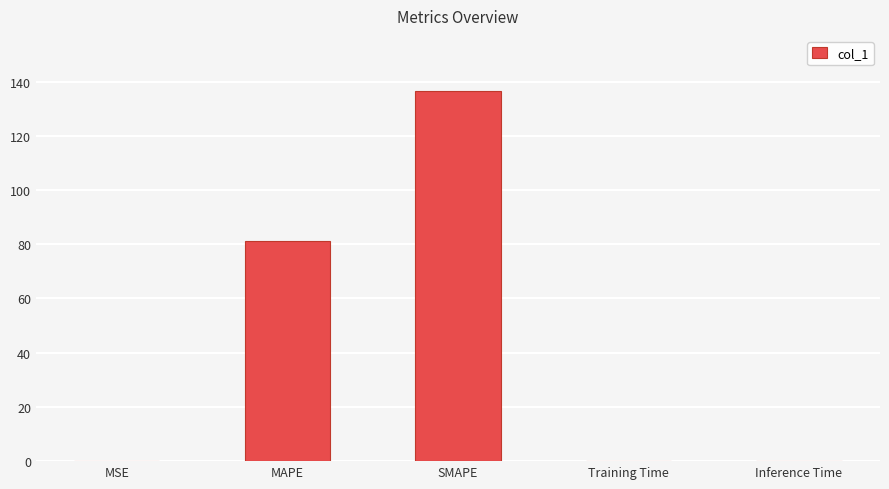

What is the change in value from SMAPE to Training Time?

-136.3